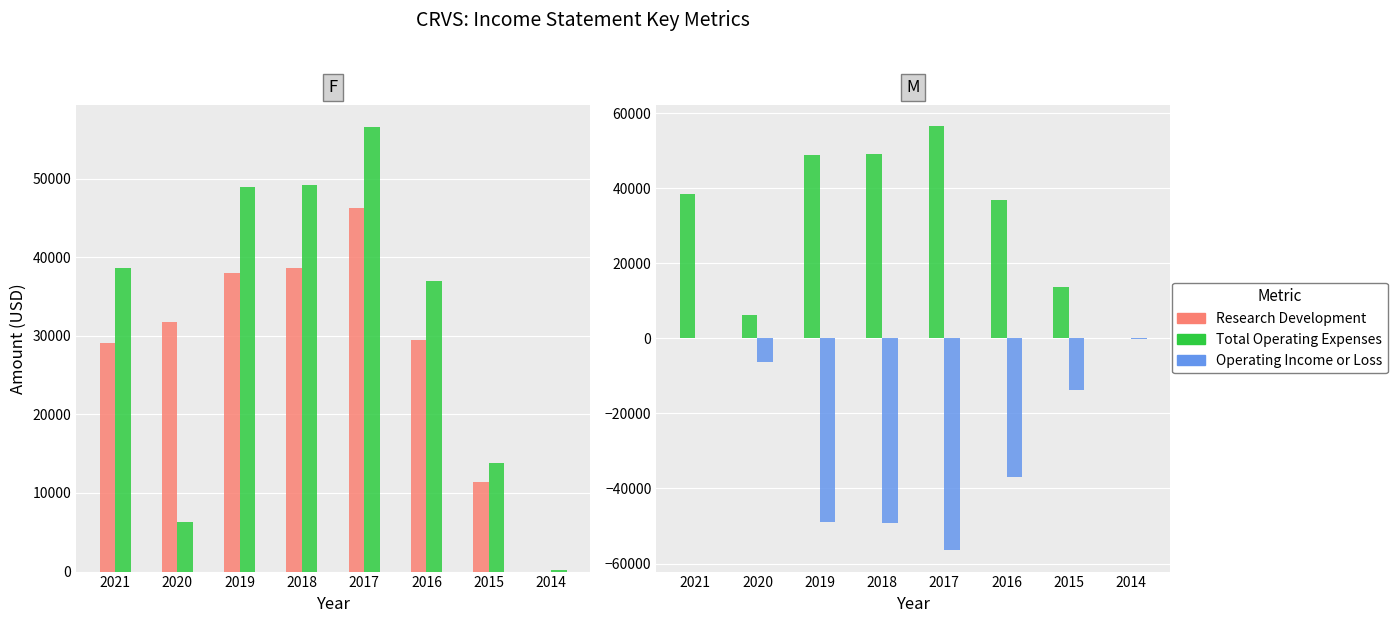

Which has a higher value, 2014 or 2018?

2018